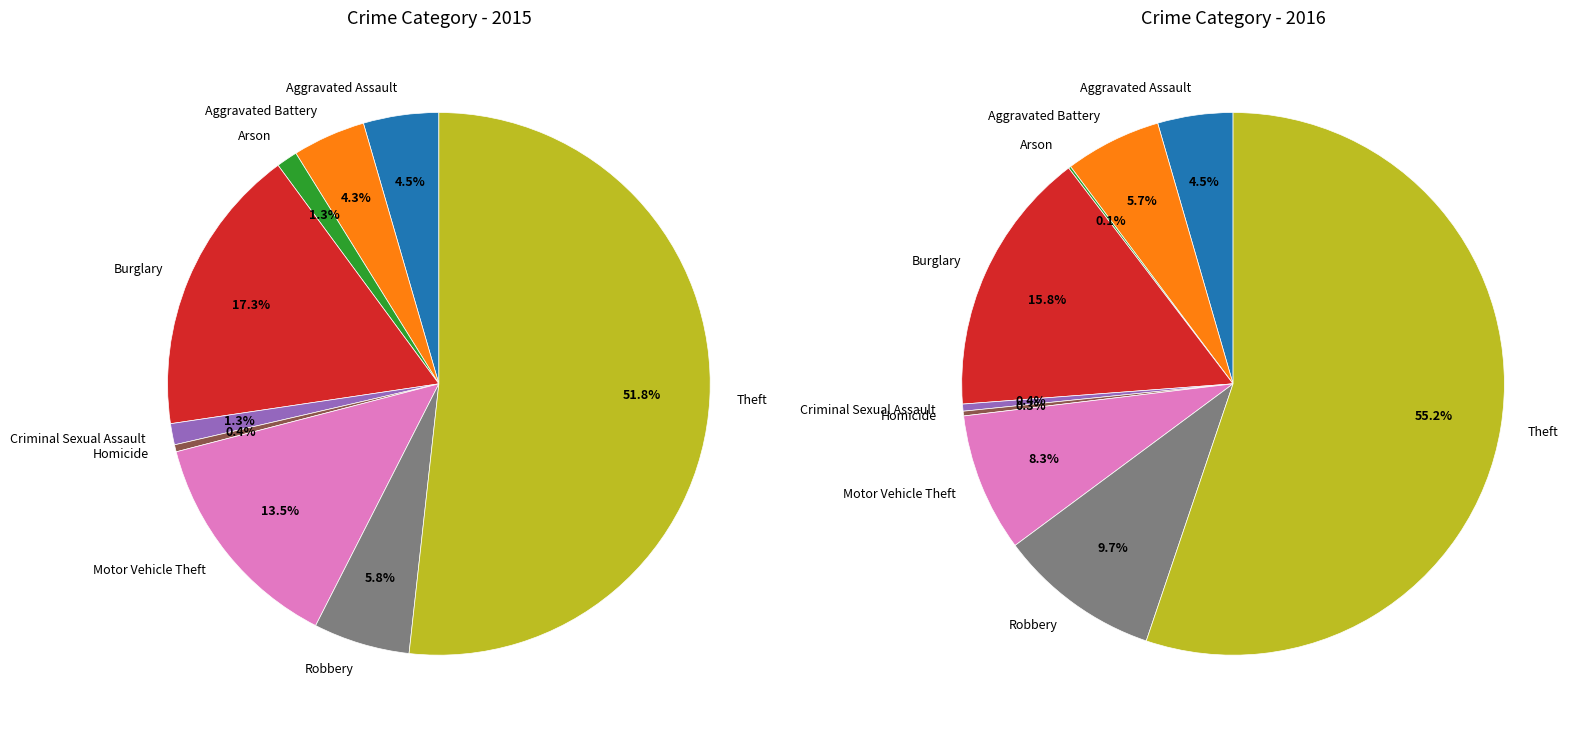

To the nearest percent, what is the average slice percentage?

11%